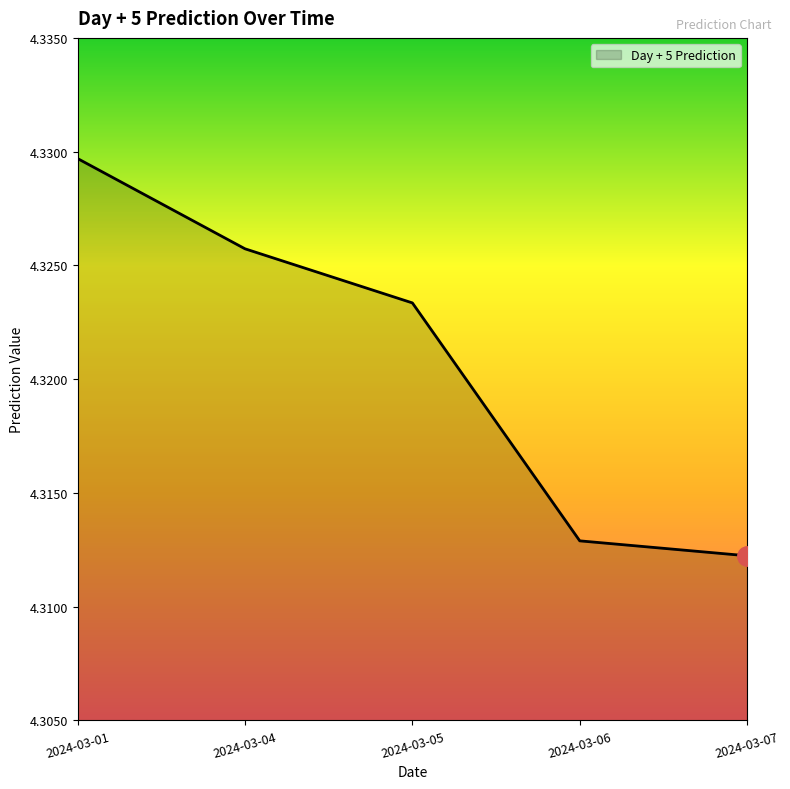

Count the values in the range 4 to 5.

5